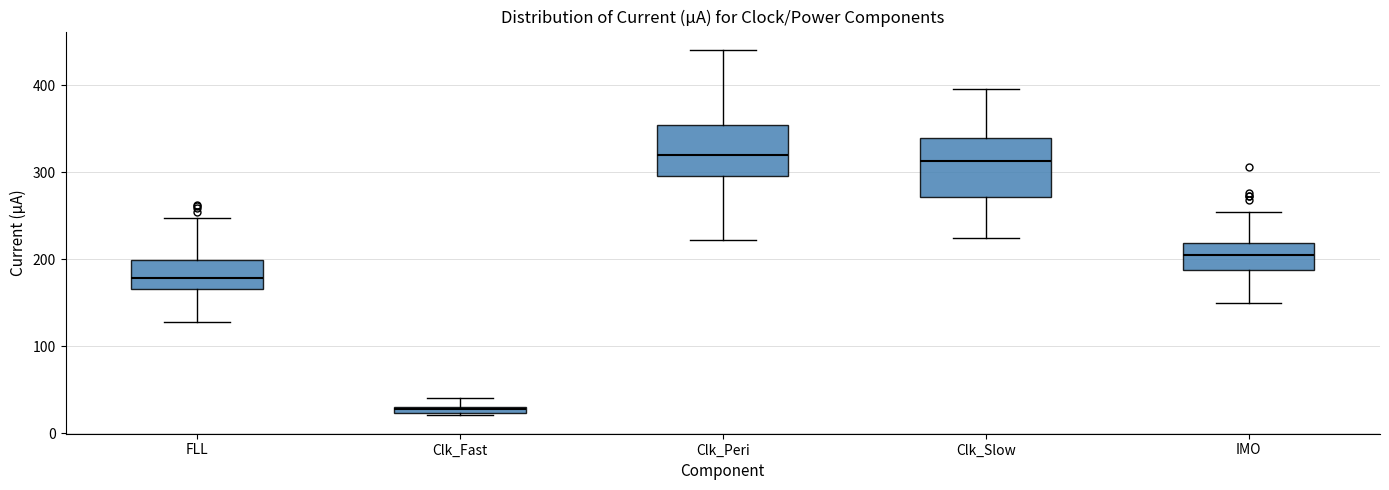

Where is the upper edge of the box for Clk_Peri on the y-axis? The values are not printed on the chart, so give them approximately, as read against the axis.

350